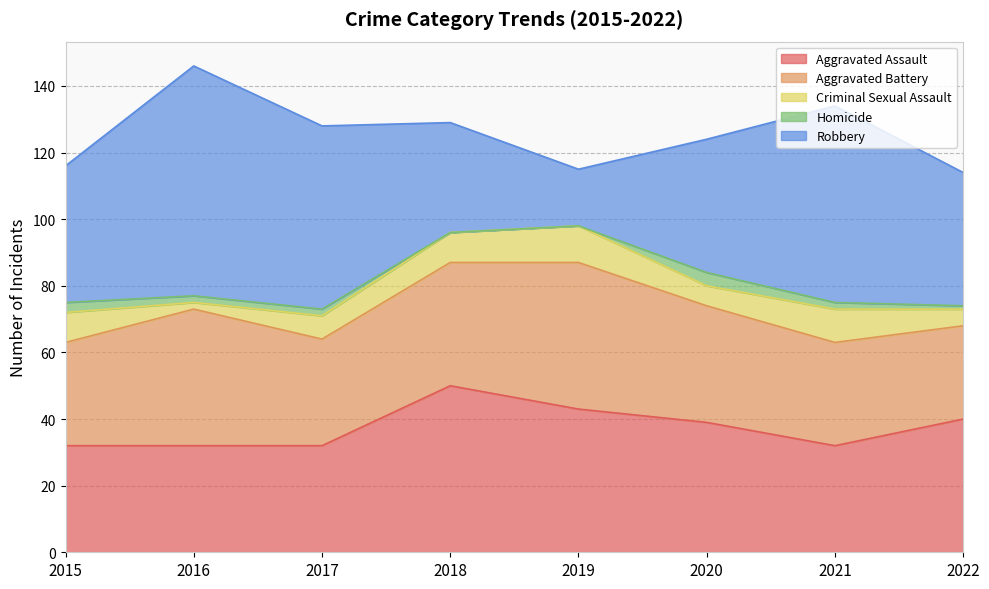

Does the chart display data point markers on the line(s)?

No